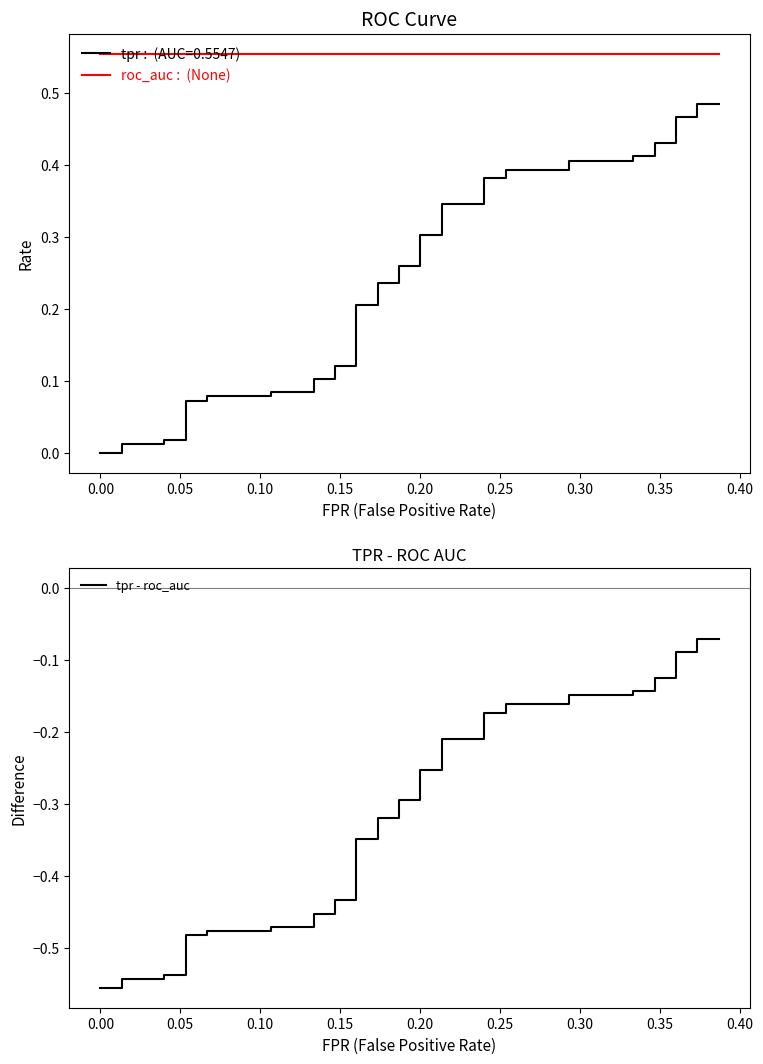

The tpr series shows 0.1 at 32. True or false?

False